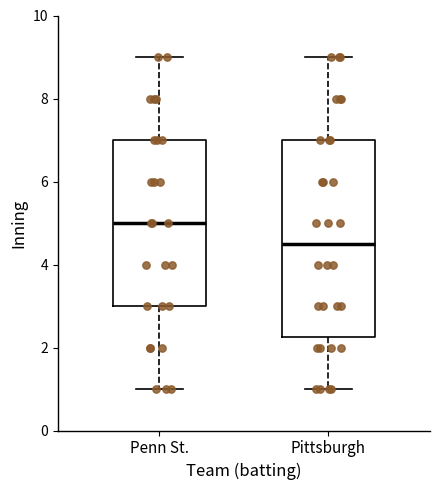

Reading left to right, transcribe this box plot: for each box, give where its median line is, the range the box spans, and where its two whiskers end, as read against the y-axis. The values are not printed on the chart, so give them approximately, as read against the axis.

Penn St.: median 5.0, box 3.0 to 7.0, whiskers 1.0 to 9.0
Pittsburgh: median 4.6, box 2.2 to 7.0, whiskers 1.0 to 9.0